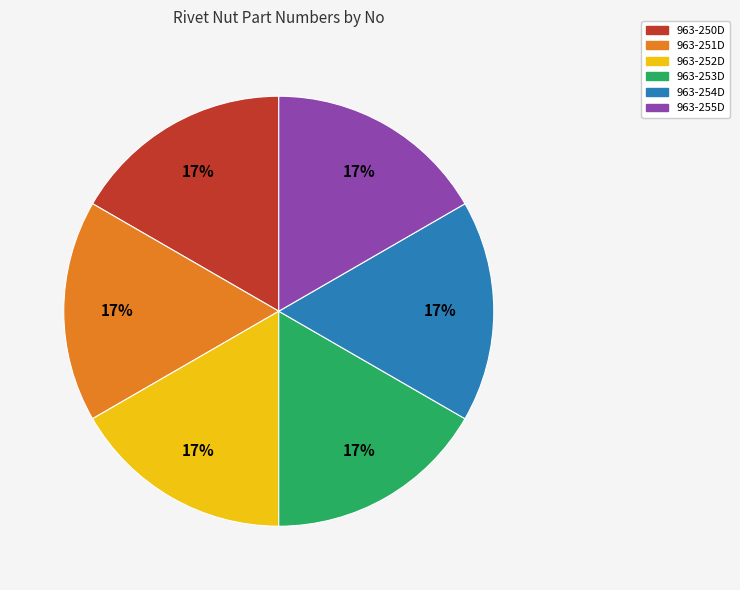

Combined, do 963-255D and 963-252D account for over 50%?

No